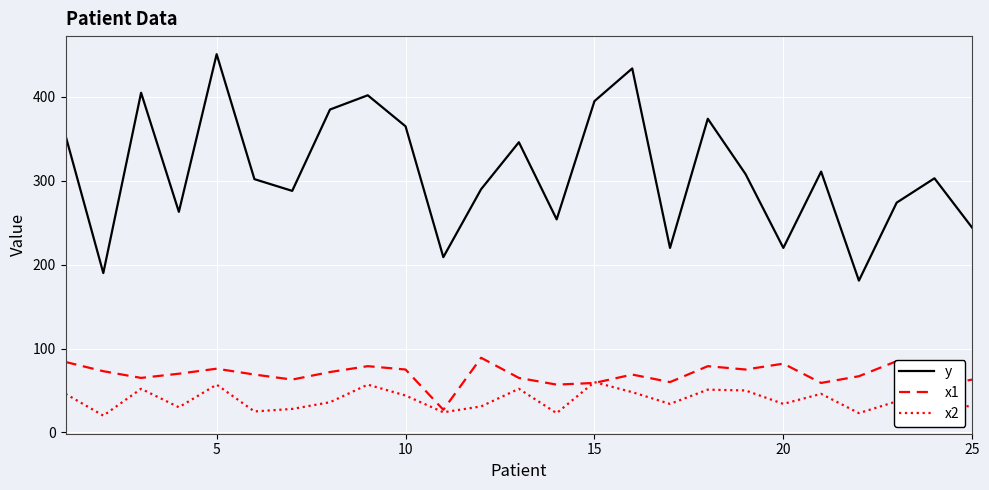

What is the smallest value displayed?

20